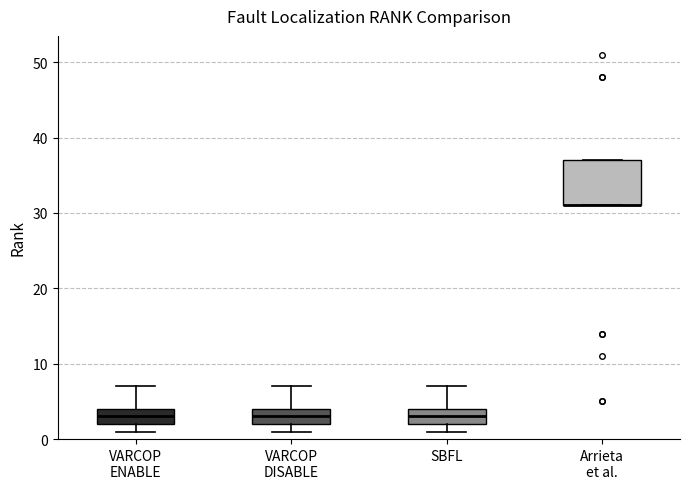

Reading left to right, read every box against the y-axis: the position of its median line, the range the box covers, and the ends of its whiskers. The values are not printed on the chart, so give them approximately, as read against the axis.

VARCOP ENABLE: median 3, box 2 to 4, whiskers 1 to 7
VARCOP DISABLE: median 3, box 2 to 4, whiskers 1 to 7
SBFL: median 3, box 2 to 4, whiskers 1 to 7
Arrieta et al.: median 31 (drawn on the box's lower edge), box 31 to 37, whiskers 31 to 37